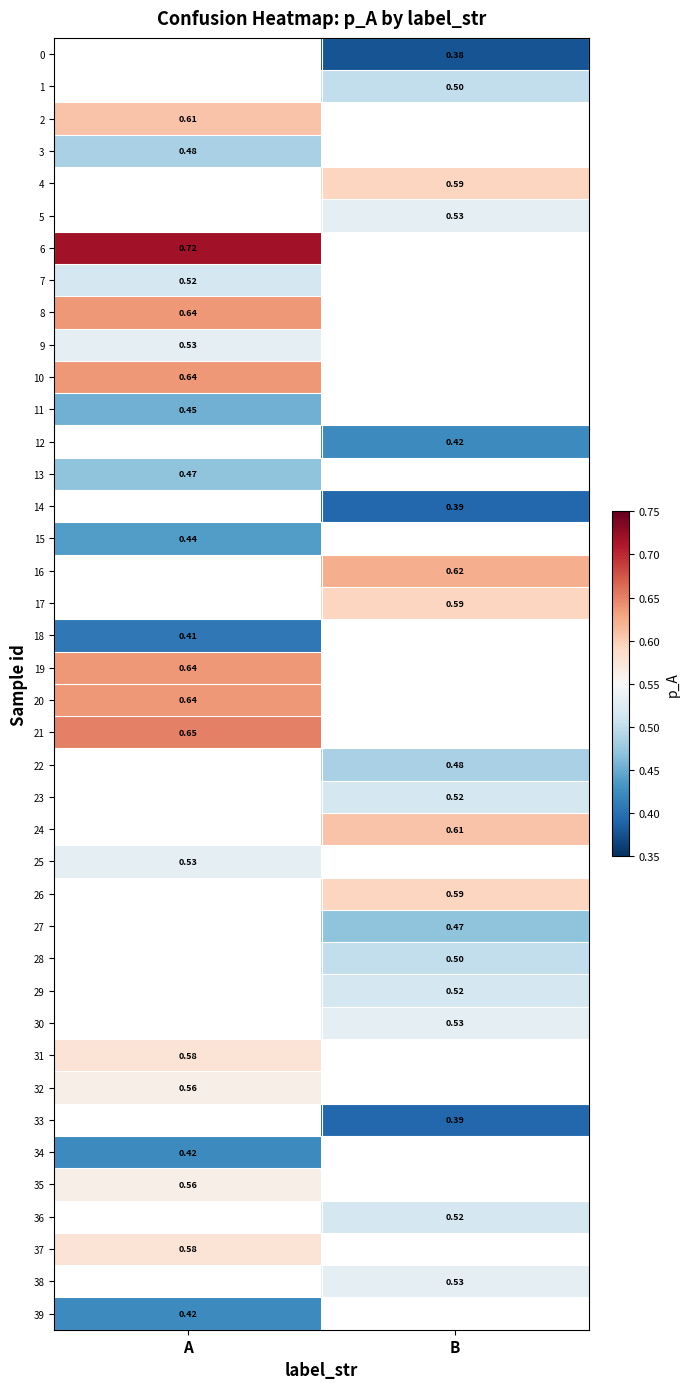

What is the minimum value shown in the chart?

0.4